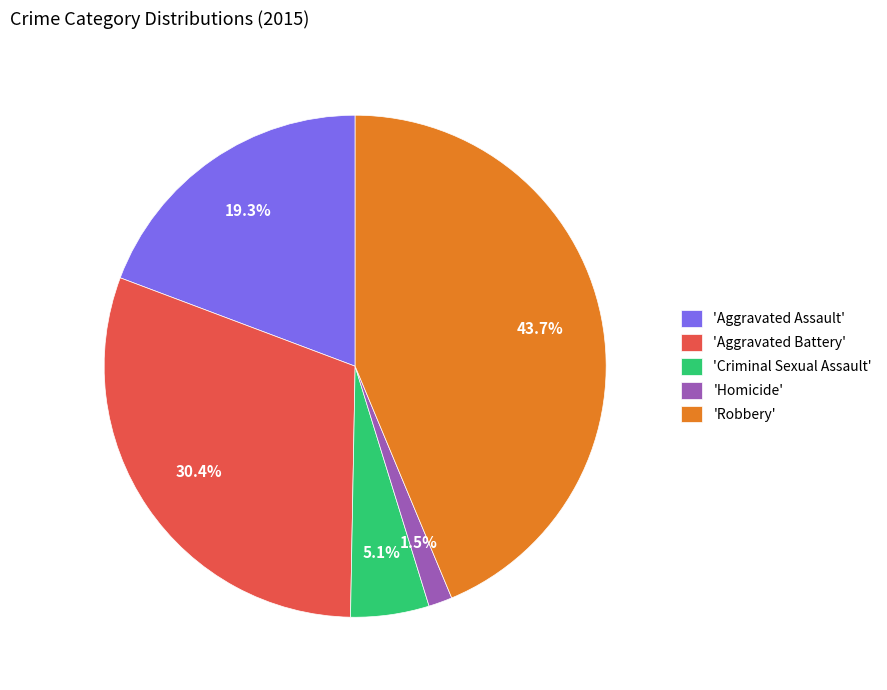

What is the largest slice in the pie chart?

'Robbery'